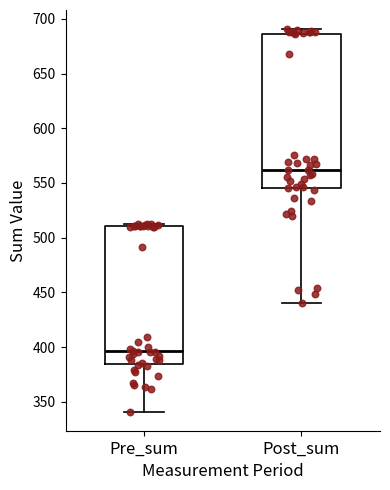

Which box's median line is the highest?

Post_sum